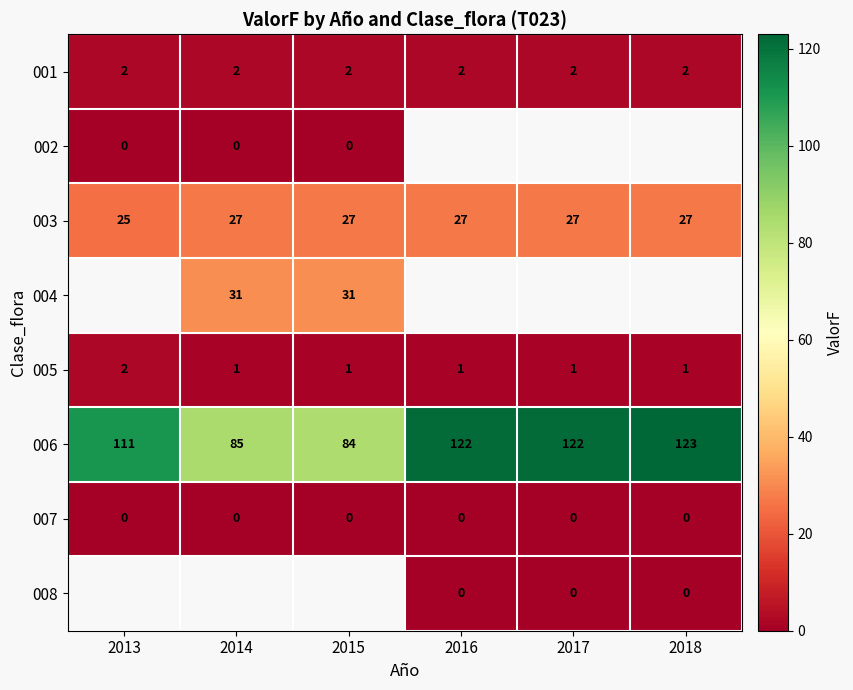

What is the maximum value for 006?

123